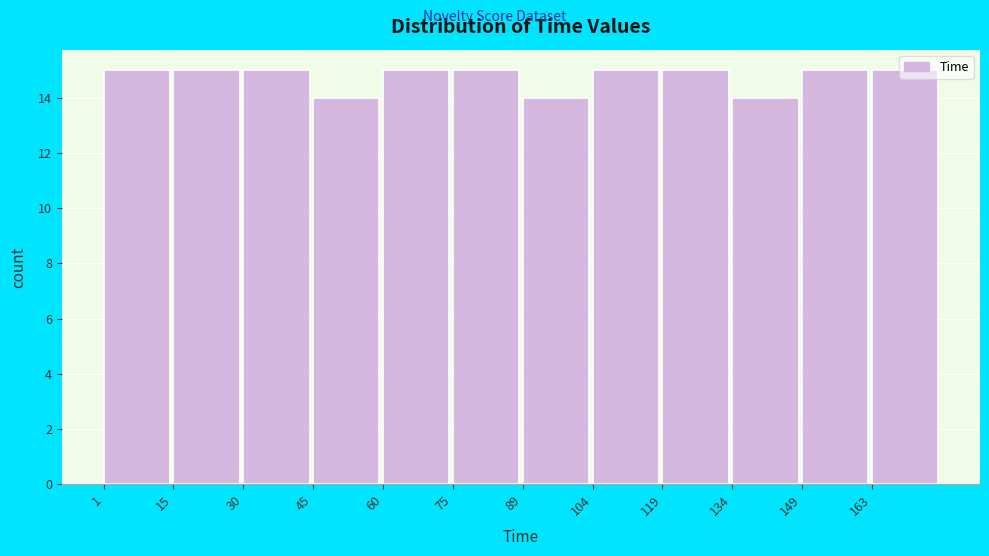

Reading left to right, transcribe this chart: for each bar, give the range it covers on the x-axis and its height. Neither the bar edges nor the heights are printed on the chart, so give them approximately, as read against the axes.

2 to 16: 15
16 to 30: 15
30 to 46: 15
46 to 60: 14
60 to 76: 15
76 to 90: 15
90 to 104: 14
104 to 120: 15
120 to 134: 15
134 to 150: 14
150 to 164: 15
164 to 178: 15